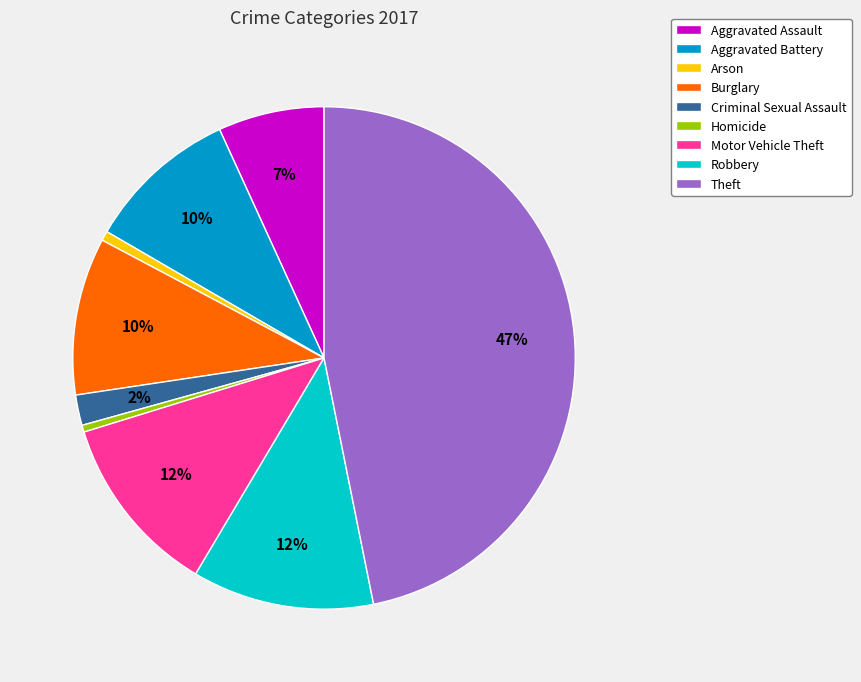

Is it true that Aggravated Battery is 10% of the pie?

True